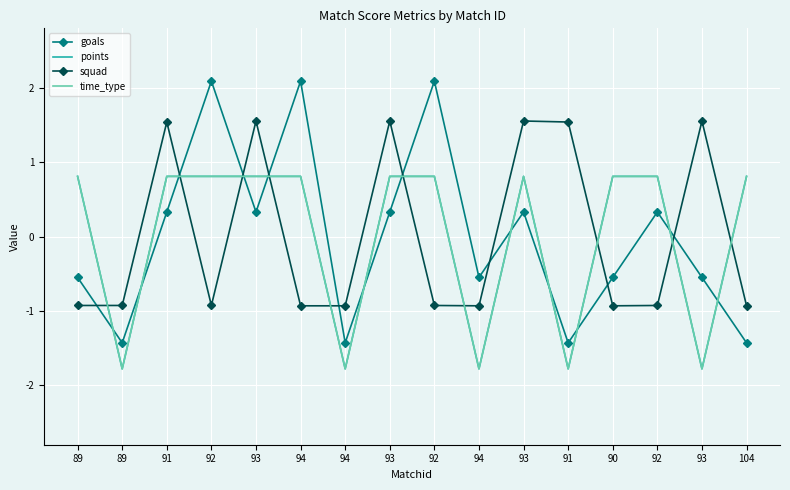

At how many categories does at least one series exceed -1?

16